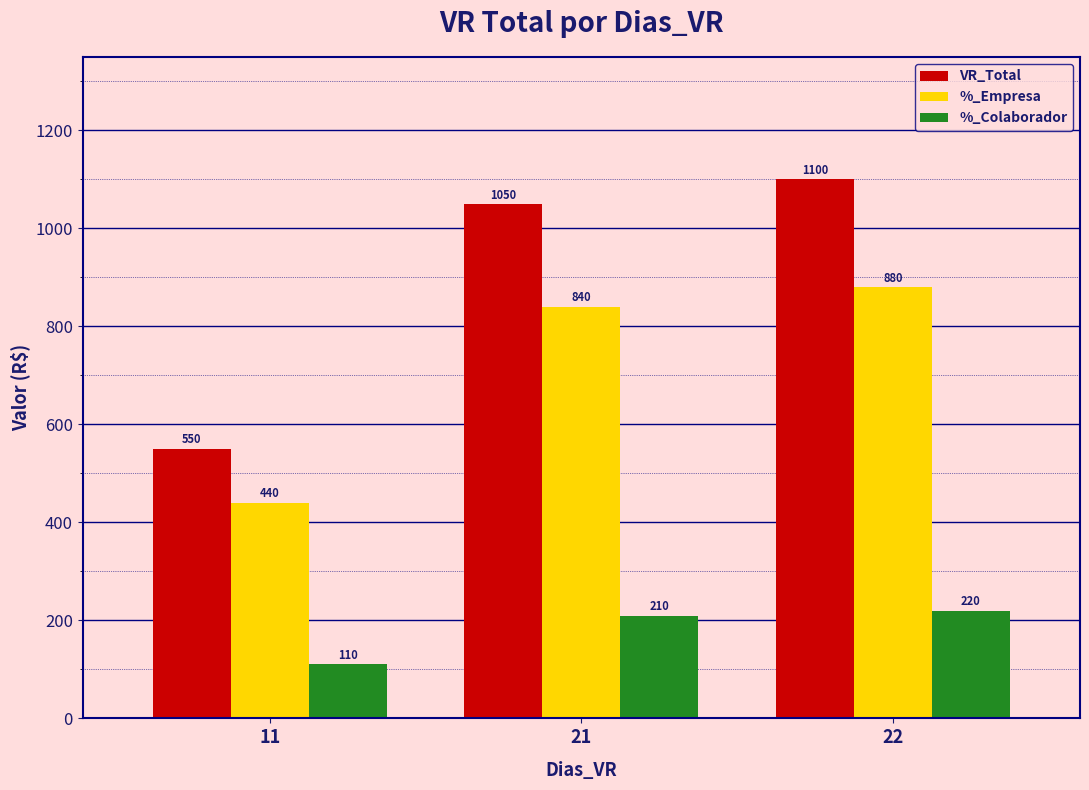

What are all the series names shown in the legend?

VR_Total, %_Empresa, %_Colaborador